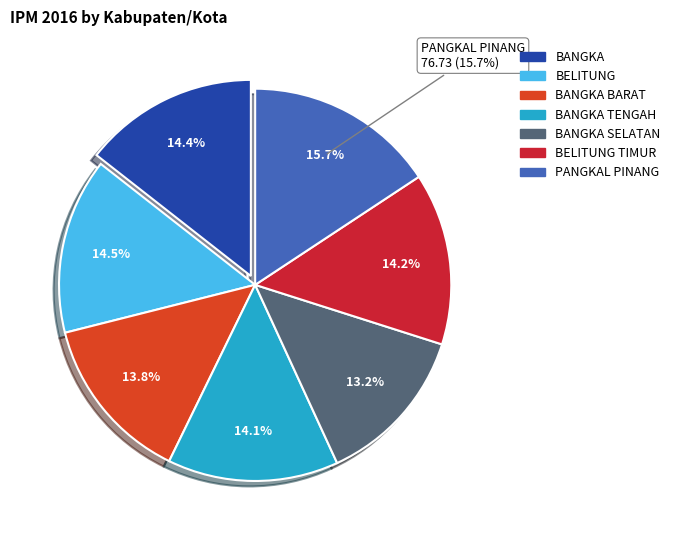

What is the largest slice in the pie chart?

PANGKAL PINANG